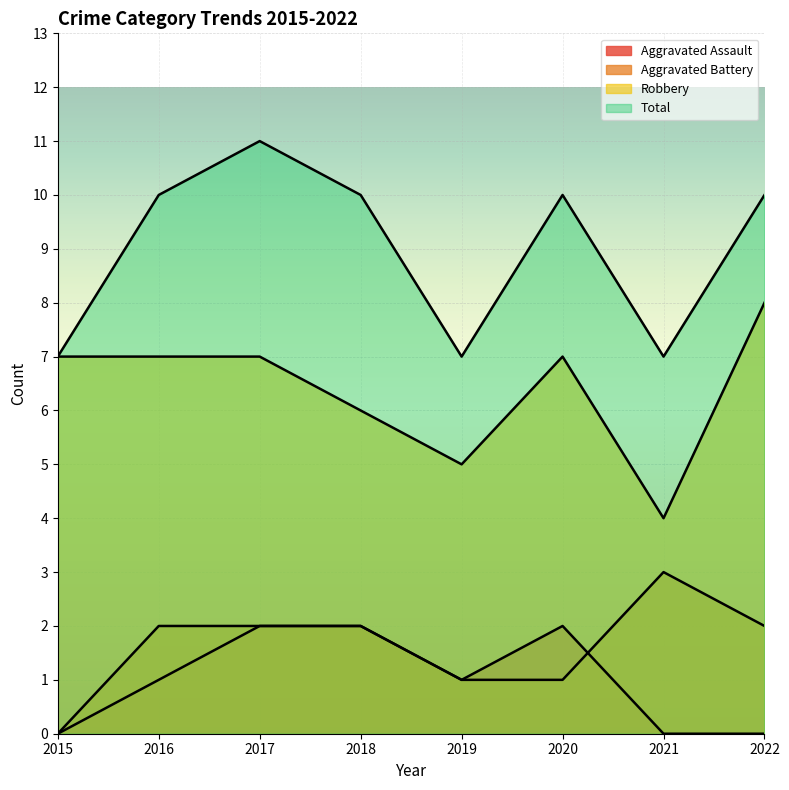

Which category has the lowest value in the Aggravated Assault series?

2015